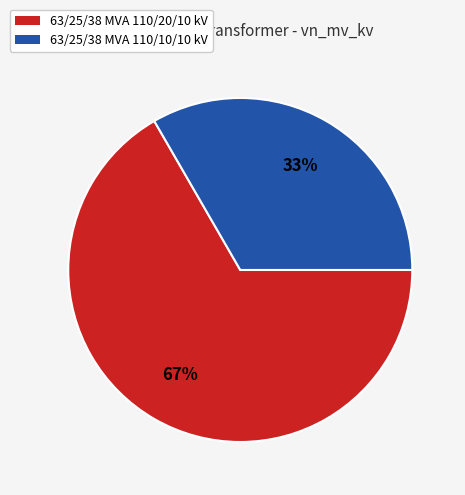

Is it true that 63/25/38 MVA 110/20/10 kV is 75% of the pie?

False